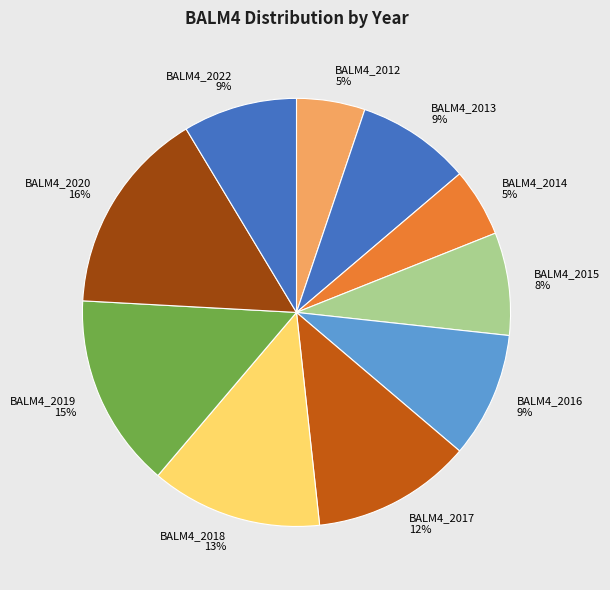

True or false: BALM4_2013 9% accounts for 19% of the total.

False